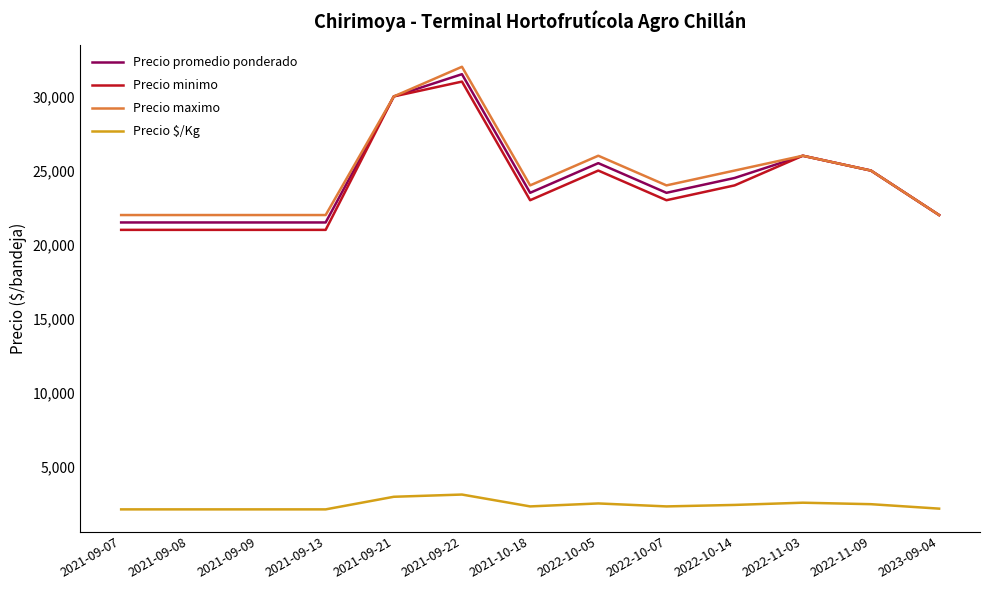

Where does the Precio $/Kg series first go above 2350?

2021-09-21